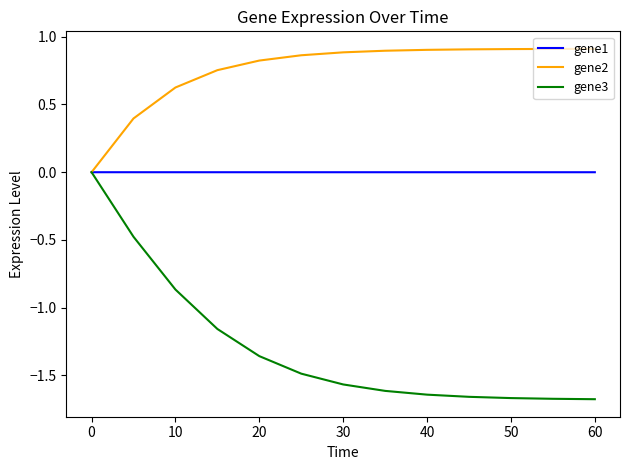

Does the chart display data point markers on the line(s)?

No